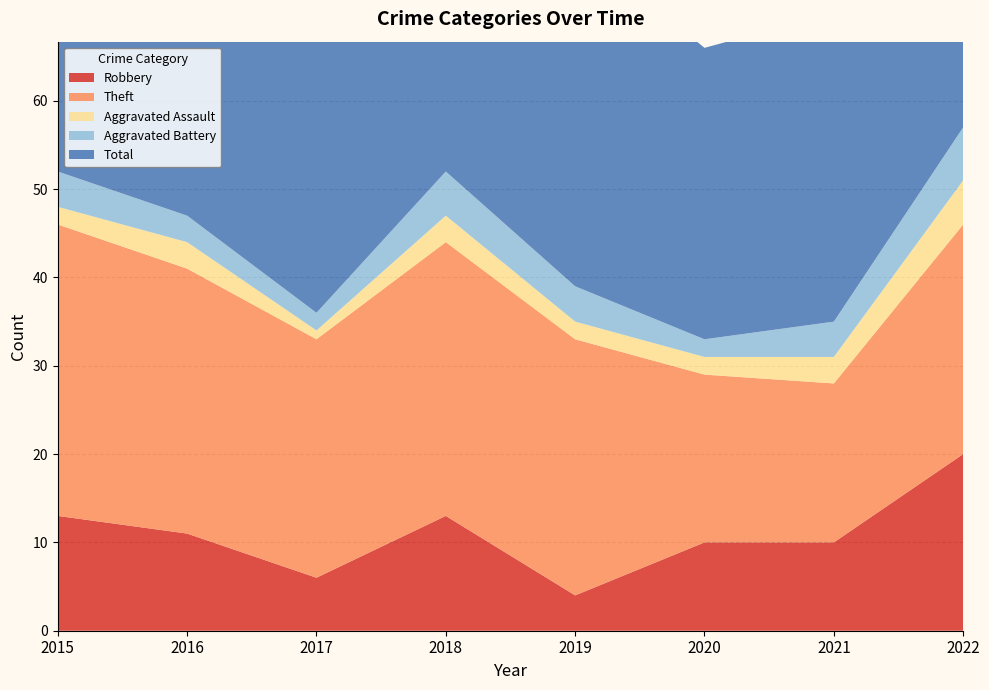

Reading left to right, list all the values displayed in this chart.

Robbery: 2015=13	2016=11	2017=6	2018=13	2019=4	2020=10	2021=10	2022=20
Theft: 2015=33	2016=30	2017=27	2018=31	2019=29	2020=19	2021=18	2022=26
Aggravated Assault: 2015=2	2016=3	2017=1	2018=3	2019=2	2020=2	2021=3	2022=5
Aggravated Battery: 2015=4	2016=3	2017=2	2018=5	2019=4	2020=2	2021=4	2022=6
Total: 2015=52	2016=47	2017=38	2018=52	2019=39	2020=33	2021=35	2022=58